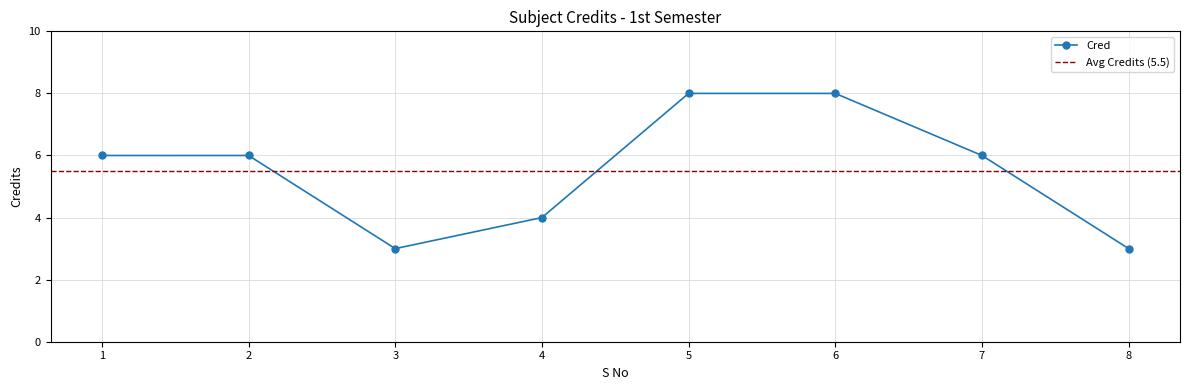

List the labels in order of value, largest first.

5, 6, 1, 2, 7, 4, 3, 8